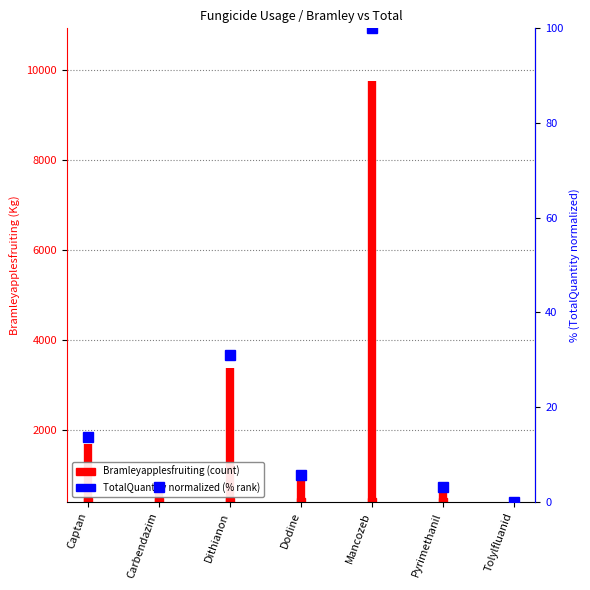

True or false: the data has more than 0 interior local peaks.

True